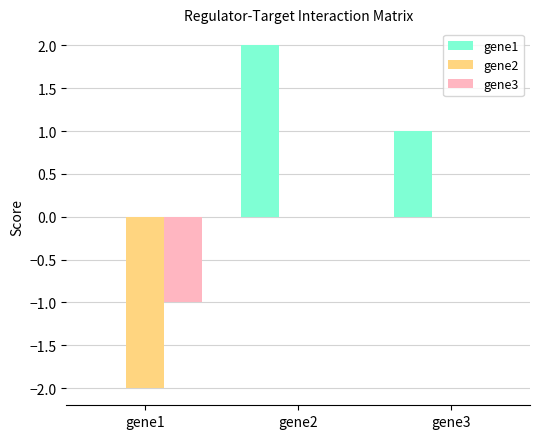

What are all the series names shown in the legend?

gene1, gene2, gene3